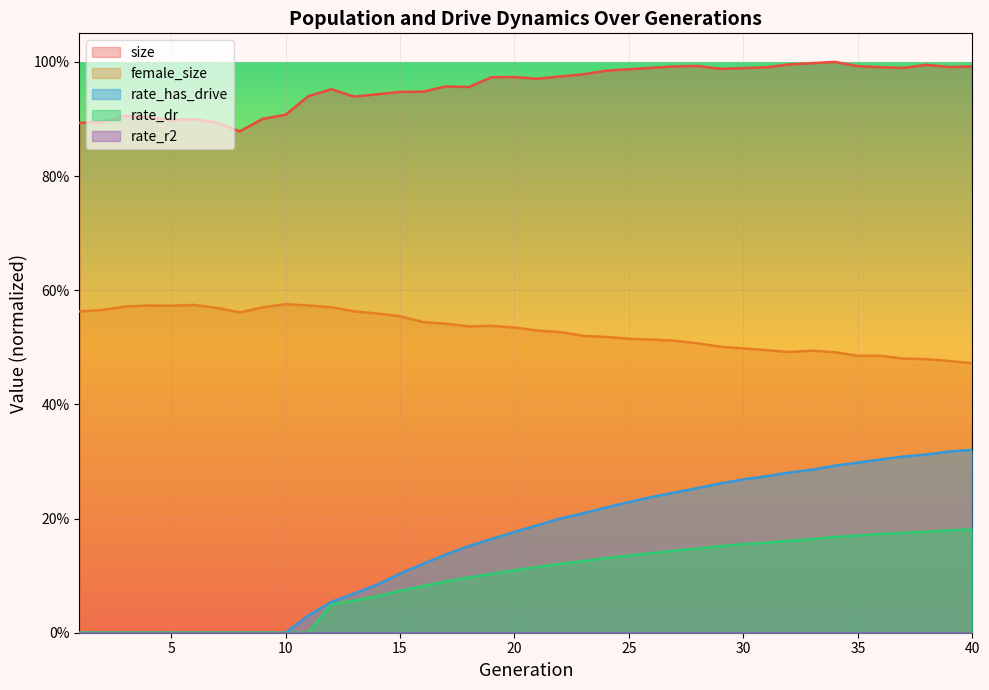

What is the average value of the rate_has_drive series?

0.2